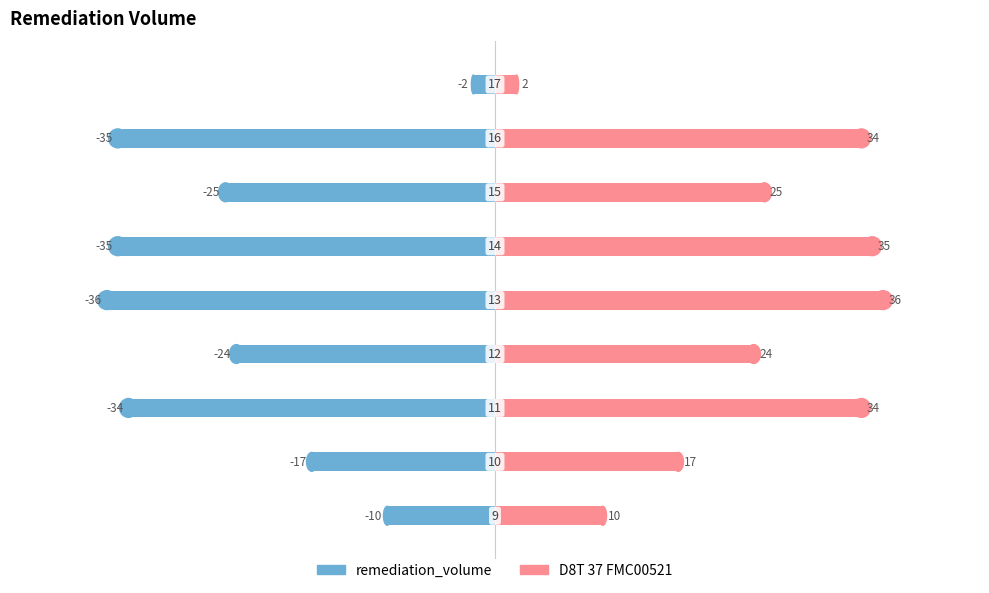

Is it true that remediation_volume equals -22 at −40?

False